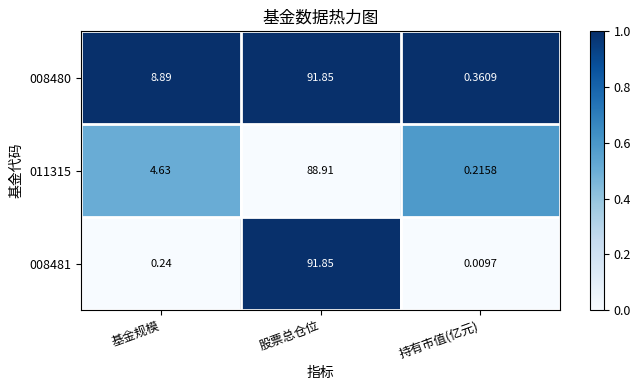

Where is 011315 nearest to the value 44?

基金规模